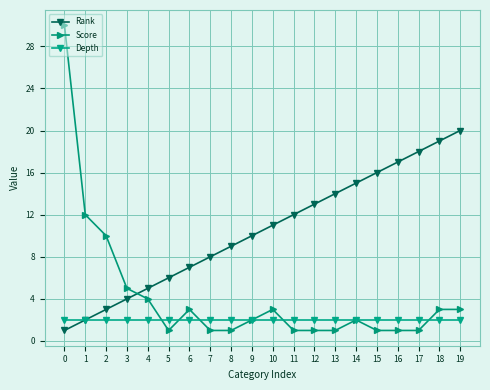

Where do Rank and Score first cross each other?

3 and 4